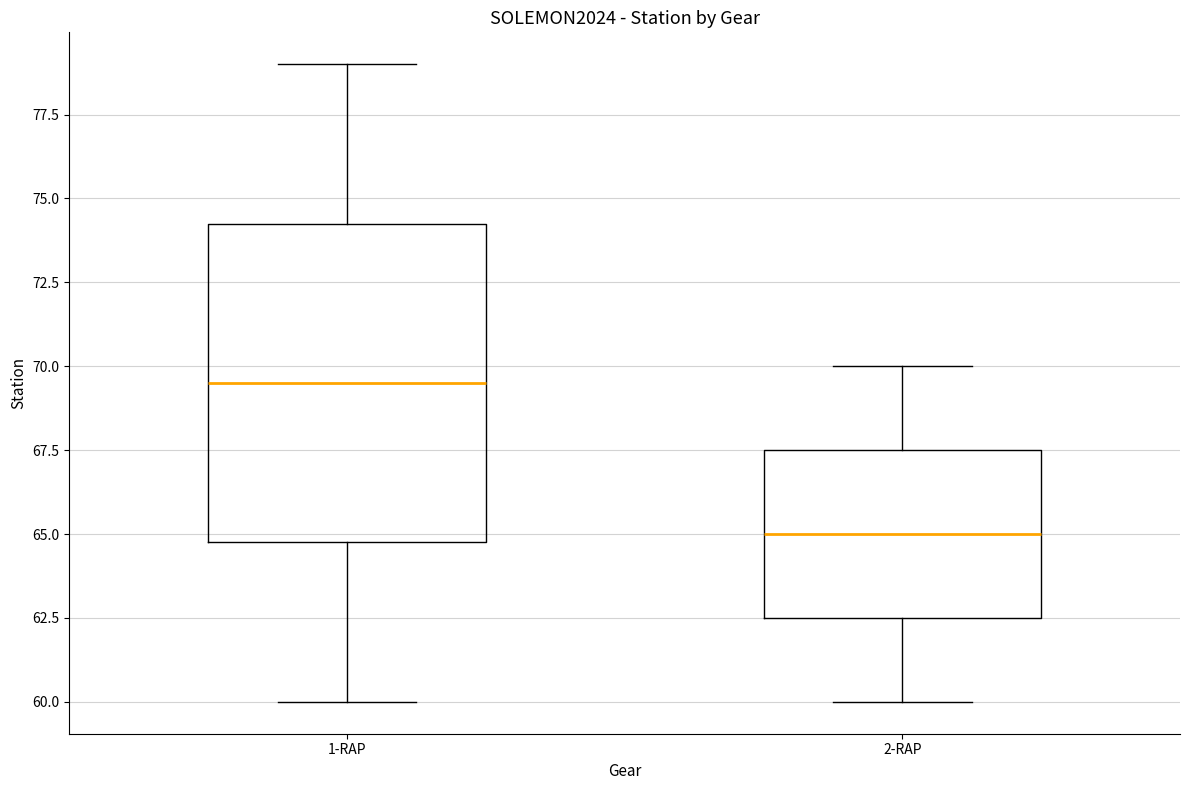

Reading left to right, transcribe this box plot: for each box, give where its median line is, the range the box spans, and where its two whiskers end, as read against the y-axis. The values are not printed on the chart, so give them approximately, as read against the axis.

1-RAP: median 69.5, box 65.0 to 74.5, whiskers 60.0 to 79.0
2-RAP: median 65.0, box 62.5 to 67.5, whiskers 60.0 to 70.0